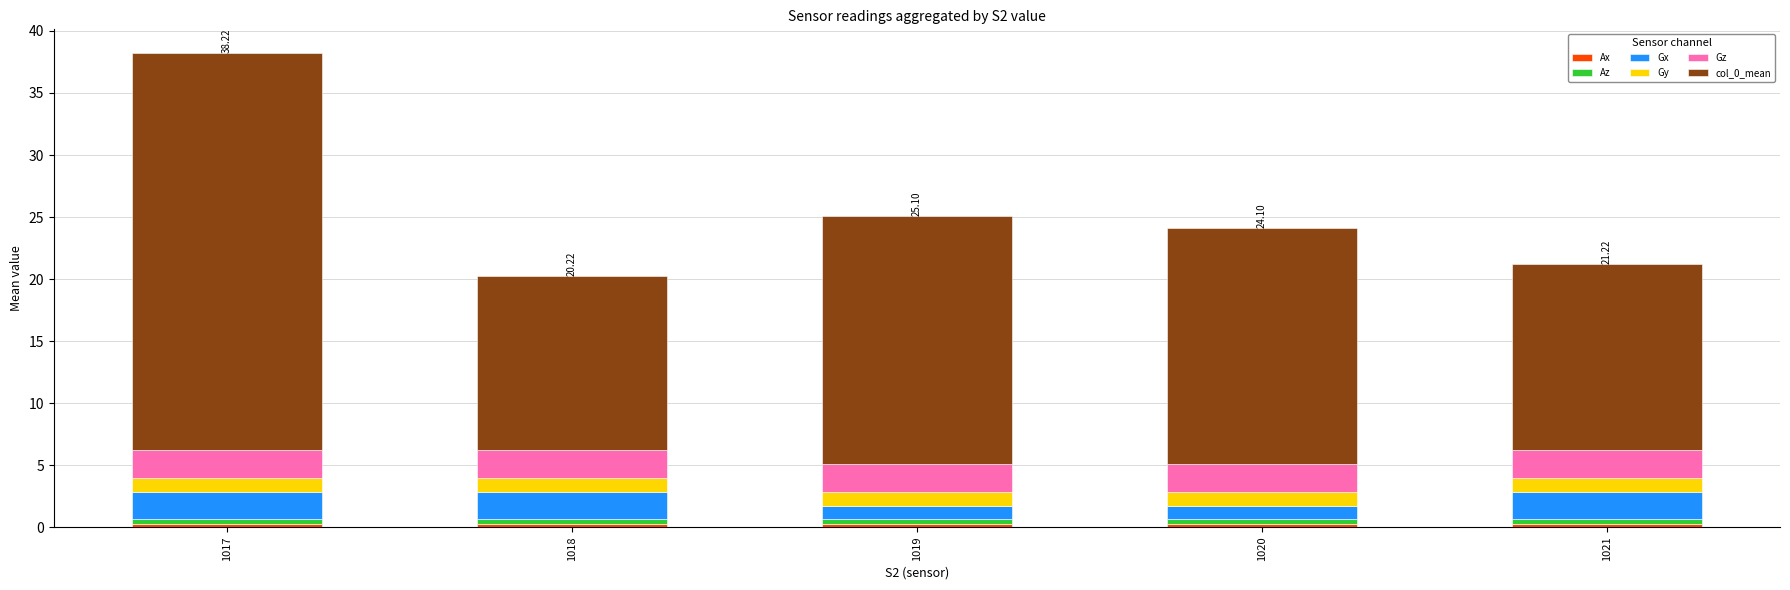

At which category is the sum across all series the highest?

1017